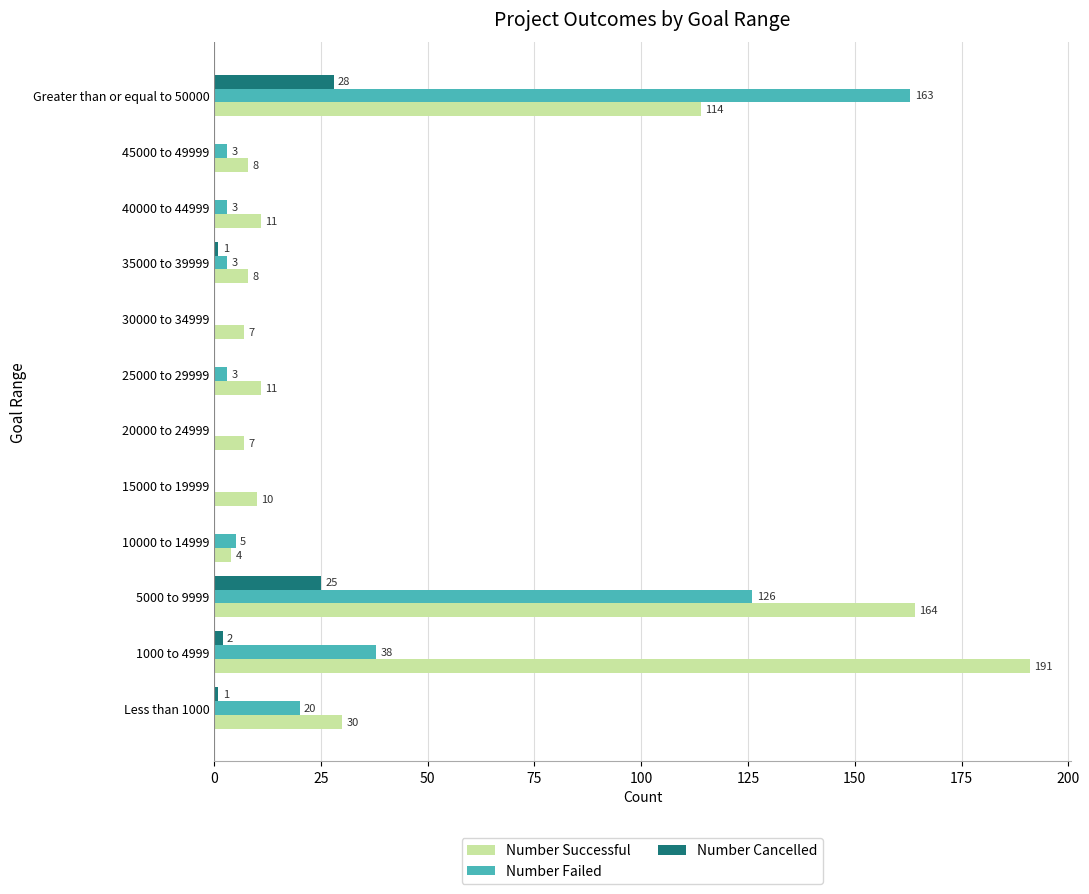

What is the greatest value displayed?

191